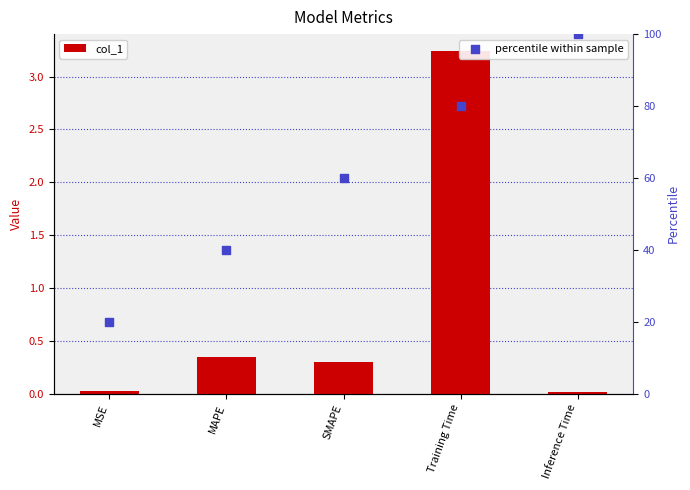

Which series has the largest total across all categories?

percentile within sample